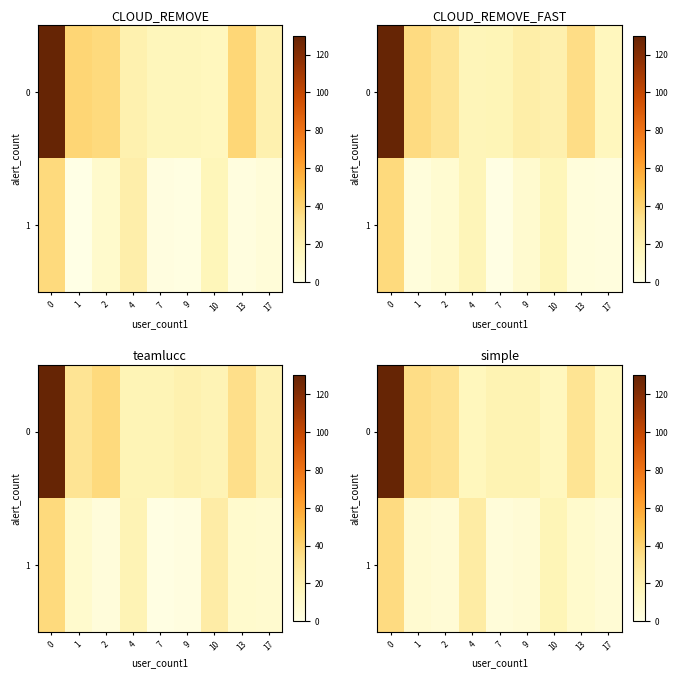

True or false: row_1 has a value of 4.7 at 7.

True